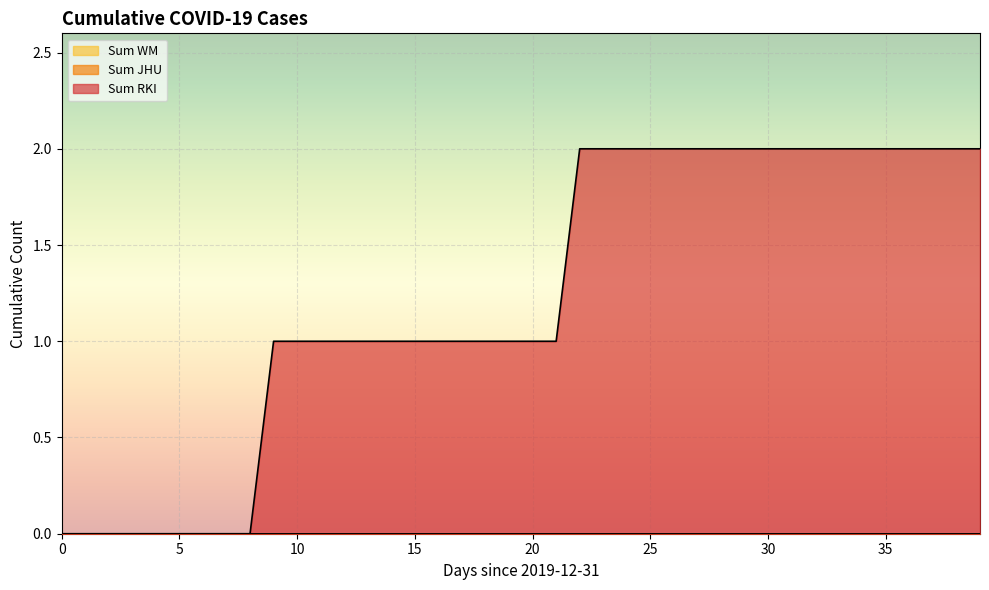

Reading left to right, list all the values displayed in this chart.

Sum RKI: 0=0	1=0	2=0	3=0	4=0	5=0	6=0	7=0	8=0	9=1	10=1	11=1	12=1	13=1	14=1	15=1	16=1	17=1	18=1	19=1	20=1	21=1	22=2	23=2	24=2	25=2	26=2	27=2	28=2	29=2	30=2	31=2	32=2	33=2	34=2	35=2	36=2	37=2	38=2	39=2
Sum JHU: 0=0	1=0	2=0	3=0	4=0	5=0	6=0	7=0	8=0	9=0	10=0	11=0	12=0	13=0	14=0	15=0	16=0	17=0	18=0	19=0	20=0	21=0	22=0	23=0	24=0	25=0	26=0	27=0	28=0	29=0	30=0	31=0	32=0	33=0	34=0	35=0	36=0	37=0	38=0	39=0
Sum WM: 0=0	1=0	2=0	3=0	4=0	5=0	6=0	7=0	8=0	9=0	10=0	11=0	12=0	13=0	14=0	15=0	16=0	17=0	18=0	19=0	20=0	21=0	22=0	23=0	24=0	25=0	26=0	27=0	28=0	29=0	30=0	31=0	32=0	33=0	34=0	35=0	36=0	37=0	38=0	39=0